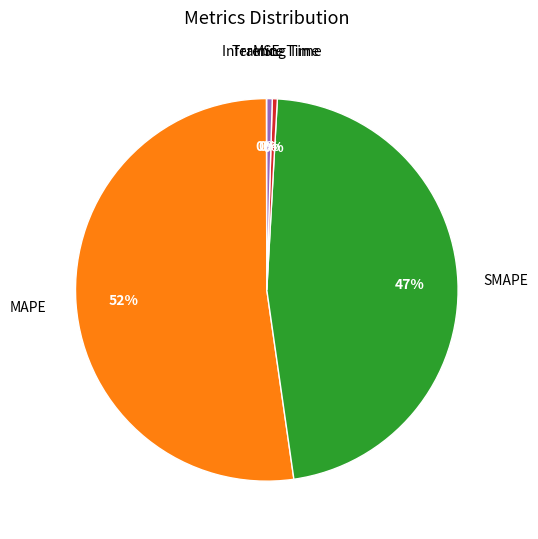

Does any single category account for the majority?

Yes